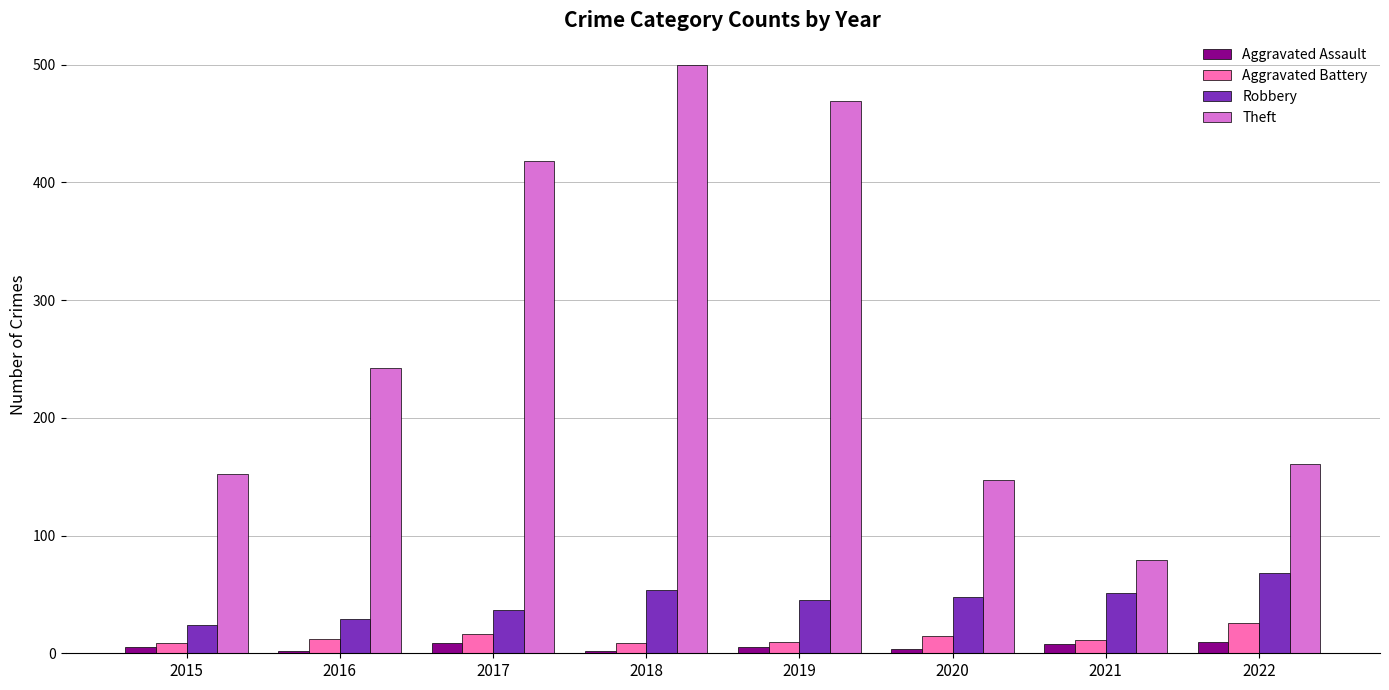

What are all the series names shown in the legend?

Aggravated Assault, Aggravated Battery, Robbery, Theft